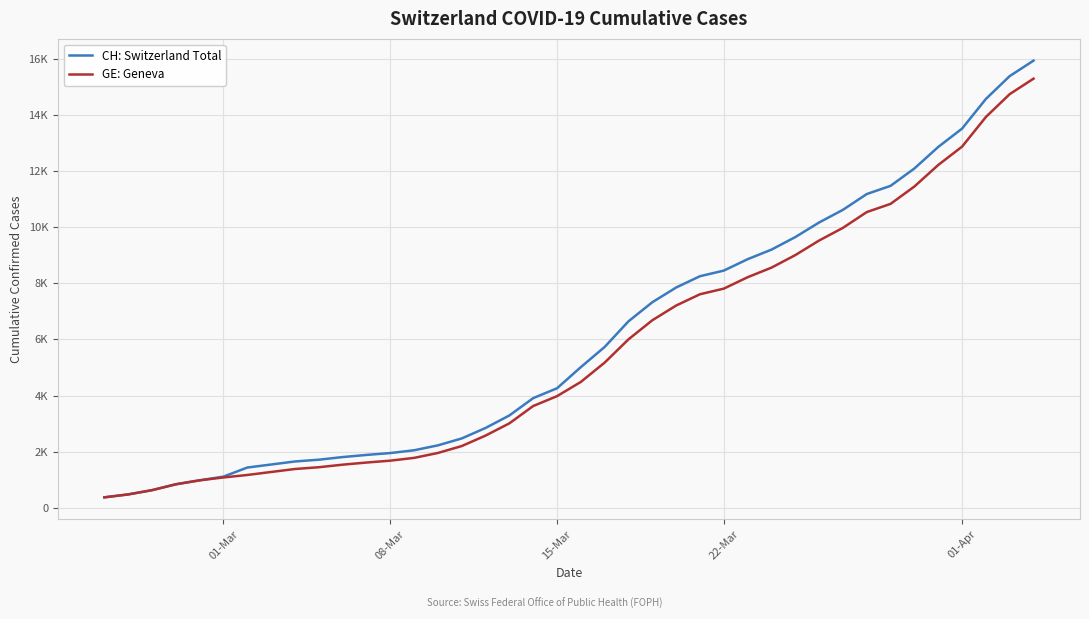

Reading left to right, what are all the values shown in this chart?

CH: Switzerland Total: 375	479	630	840	981	1113	1436	1544	1652	1715	1809	1885	1952	2051	2226	2472	2845	3291	3908	4259	5012	5731	6644	7323	7847	8249	8449	8855	9196	9642	10162	10613	11175	11467	12086	12852	13505	14561	15375	15926
GE: Geneva: 375	479	630	840	981	1083	1171	1278	1384	1447	1538	1614	1681	1780	1955	2201	2574	3010	3627	3978	4485	5174	6002	6681	7205	7607	7807	8213	8554	9000	9520	9971	10533	10825	11444	12210	12863	13919	14733	15284